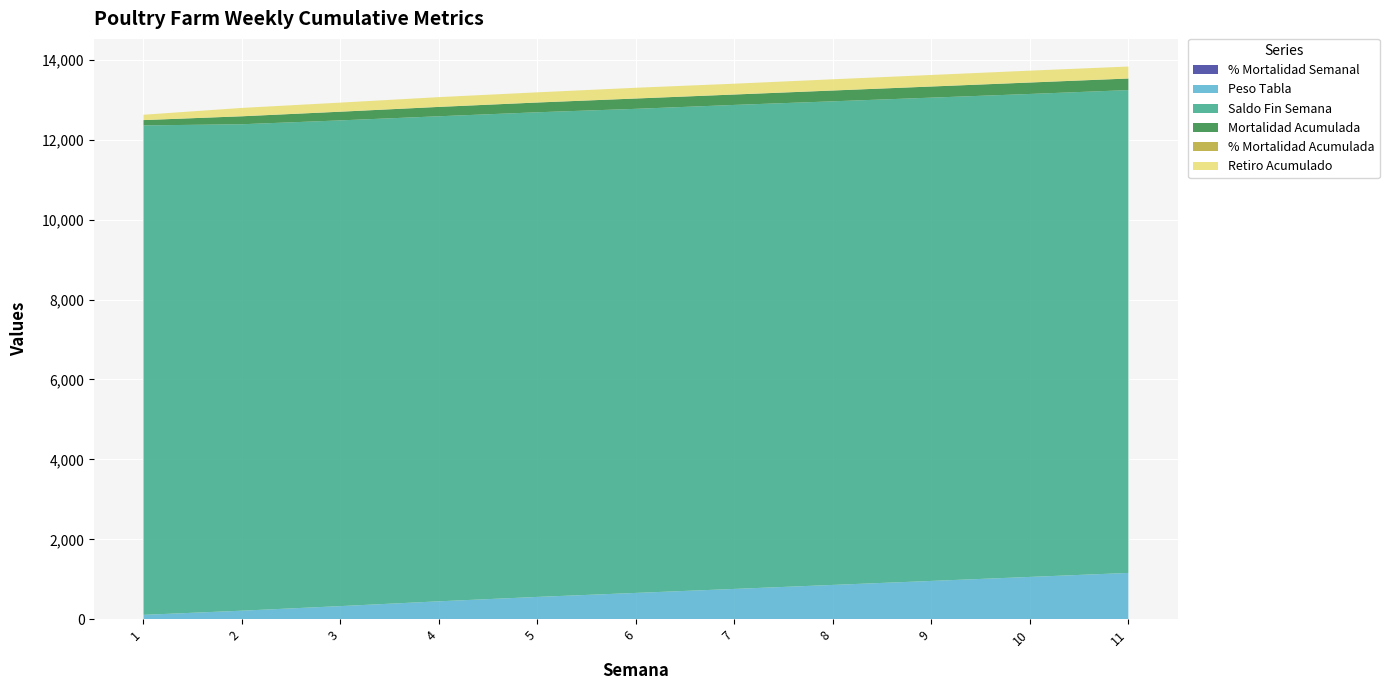

Reading left to right, what are all the values shown in this chart?

% Mortalidad Semanal: 1.1	0.5	0.1	0.1	0.1	0.1	0.0	0.1	0.1	0.1	0.0
Peso Tabla: 110.0	215.0	330.0	450.0	560.0	660.0	760.0	860.0	960.0	1060.0	1160.0
Saldo Fin Semana: 12244.0	12169.0	12151.0	12134.0	12124.0	12110.0	12108.0	12098.0	12090.0	12082.0	12079.0
Mortalidad Acumulada: 133.0	199.0	217.0	234.0	244.0	258.0	260.0	270.0	278.0	286.0	289.0
% Mortalidad Acumulada: 1.1	1.6	1.8	1.9	2.0	2.1	2.1	2.2	2.2	2.3	2.3
Retiro Acumulado: 133.0	208.0	226.0	243.0	253.0	267.0	269.0	279.0	287.0	295.0	298.0